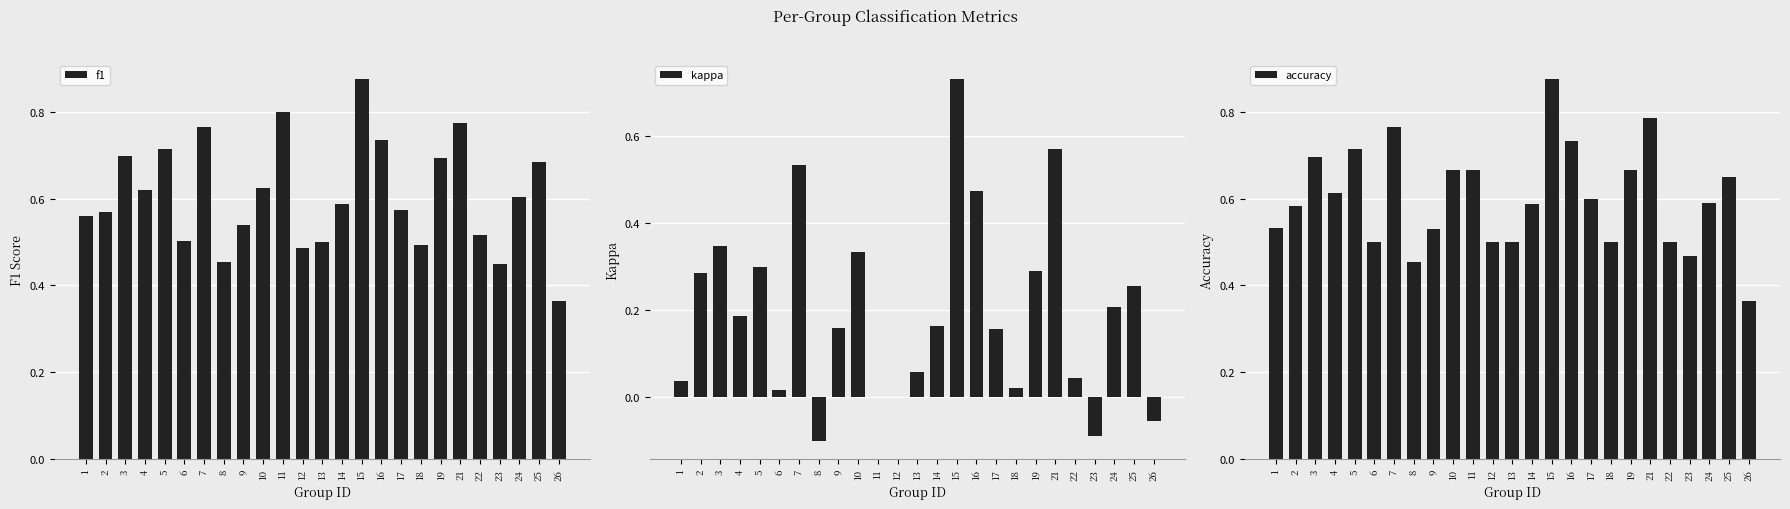

What is the value of the f1 bar at the 14th from the left?

0.6